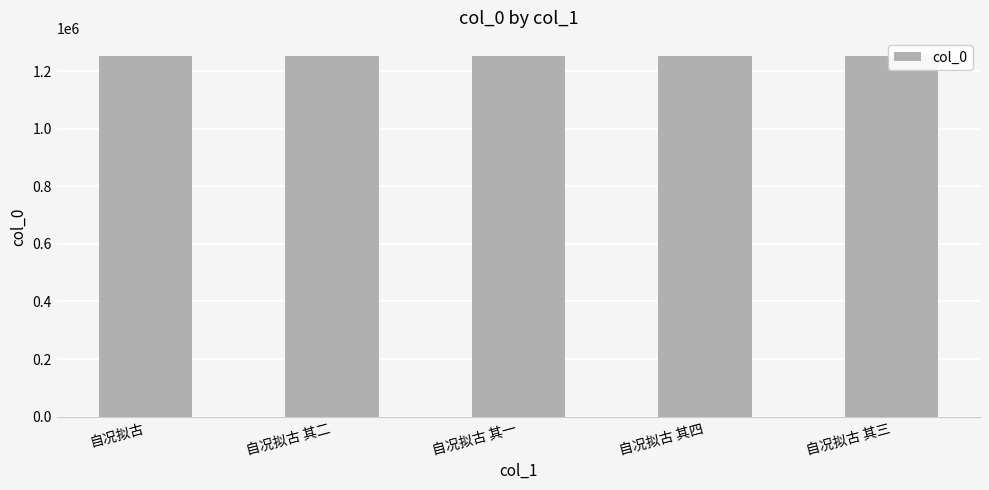

How many categories are shown in the chart?

5